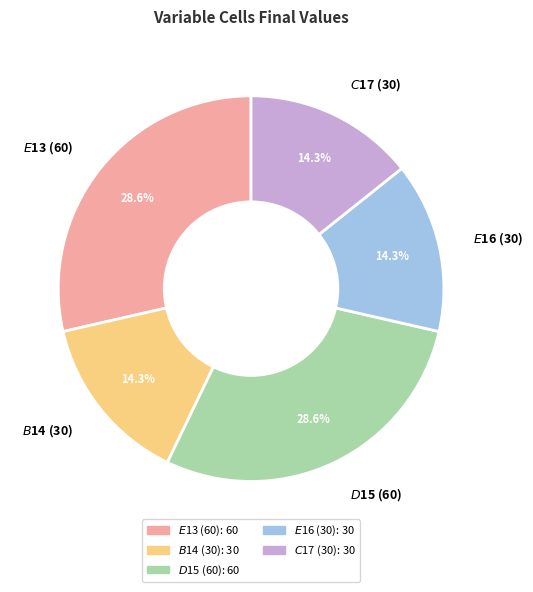

Is there any slice that represents more than half of the pie?

No